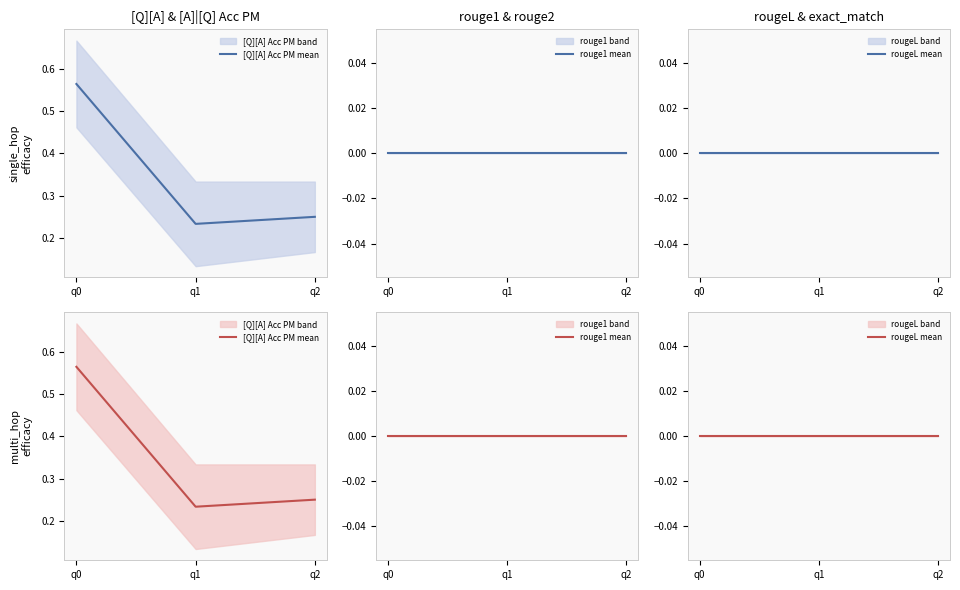

Between q2 and q0, which is larger?

q0